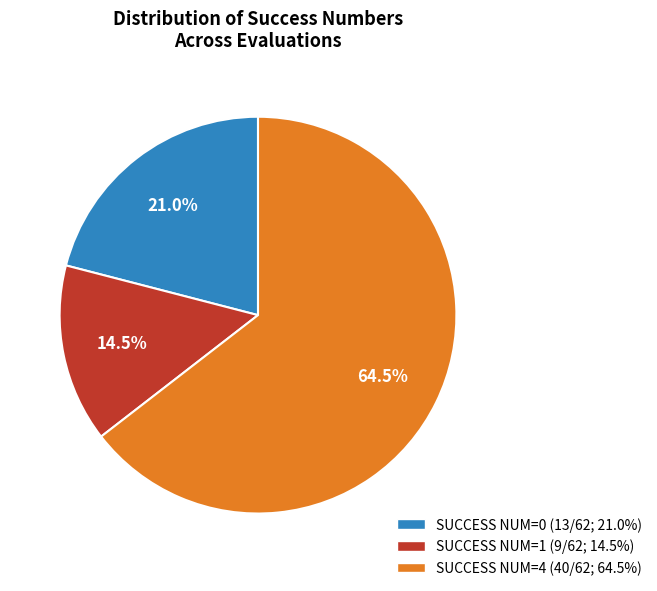

Is the sum of SUCCESS NUM=4 (40/62; 64.5%) and SUCCESS NUM=1 (9/62; 14.5%) greater than half?

Yes